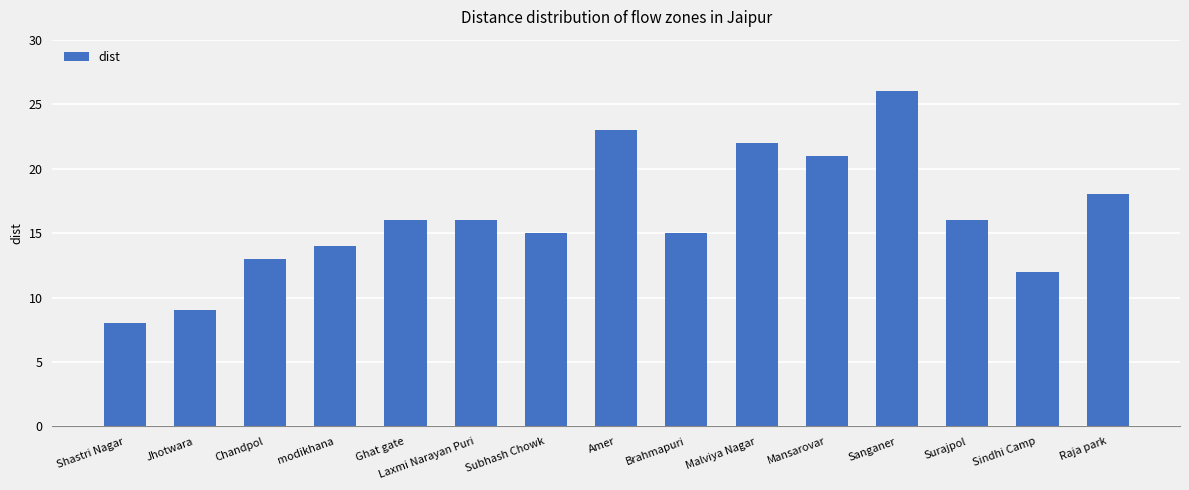

What is the average value?

16